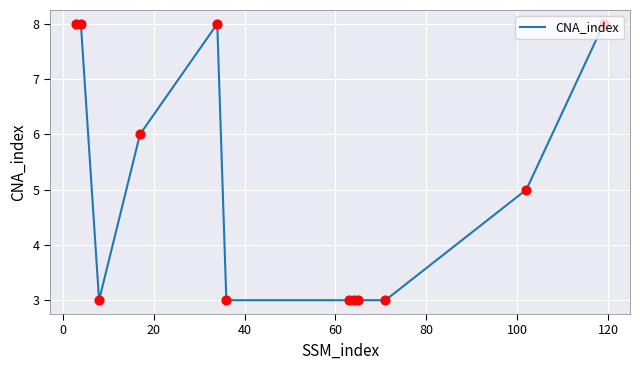

What is the minimum value shown in the chart?

3